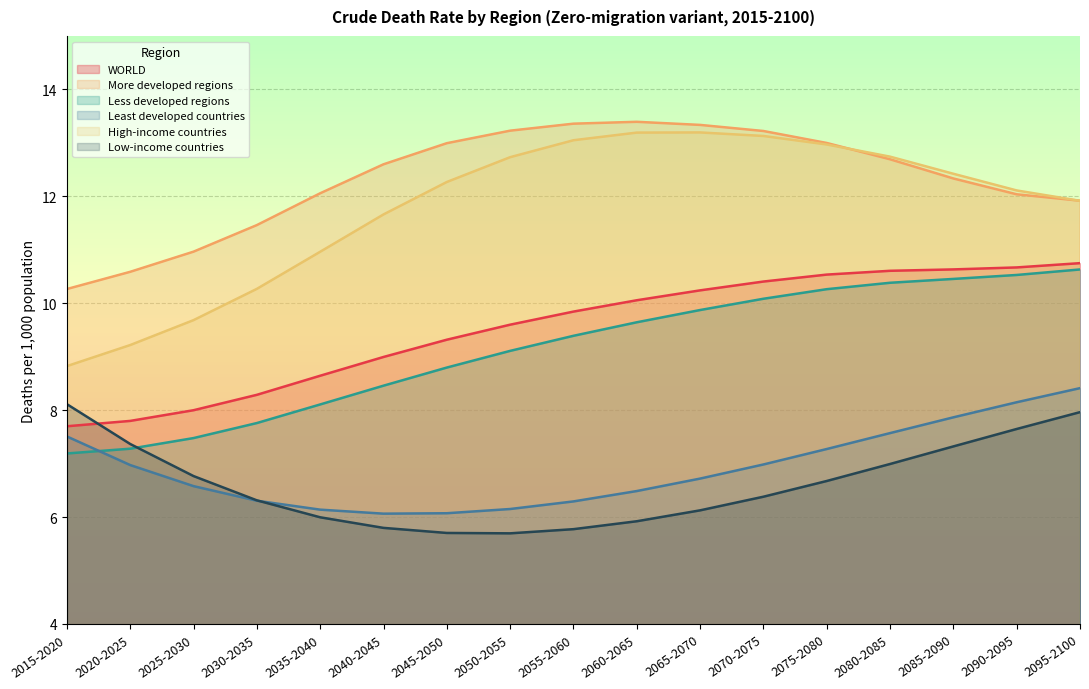

How many values in the High-income countries series exceed 12?

10